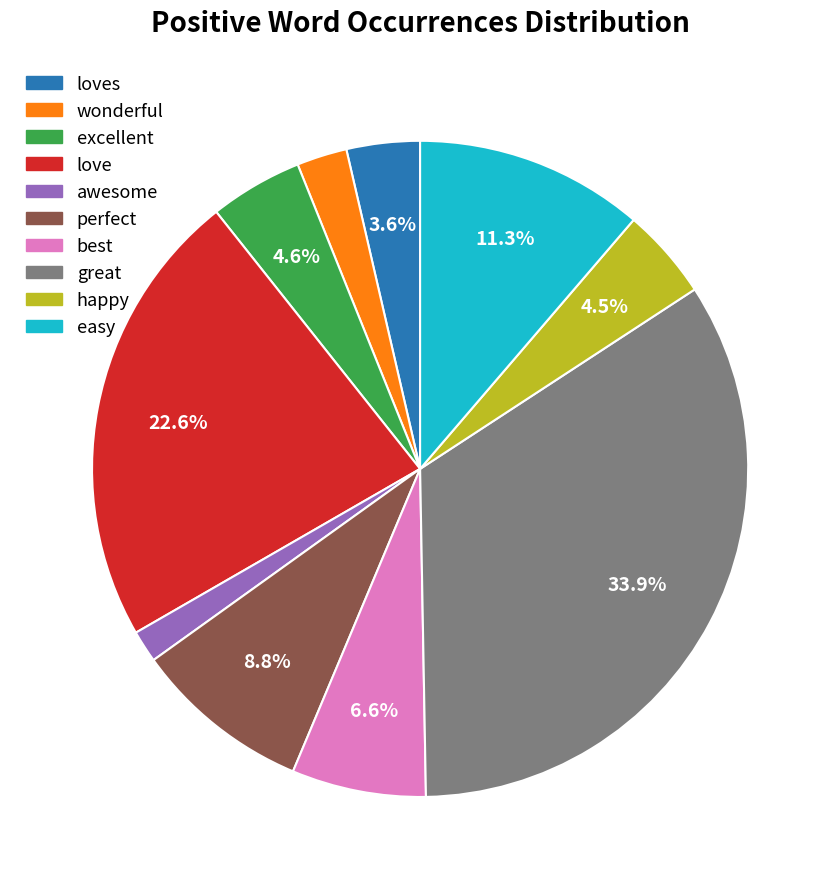

Does any single category account for the majority?

No